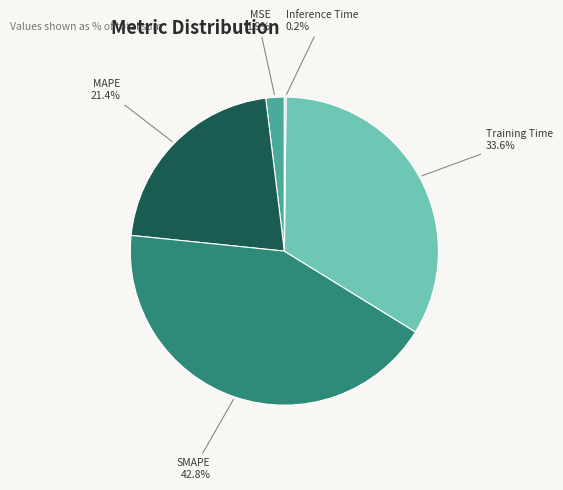

Is there any slice that represents more than half of the pie?

No